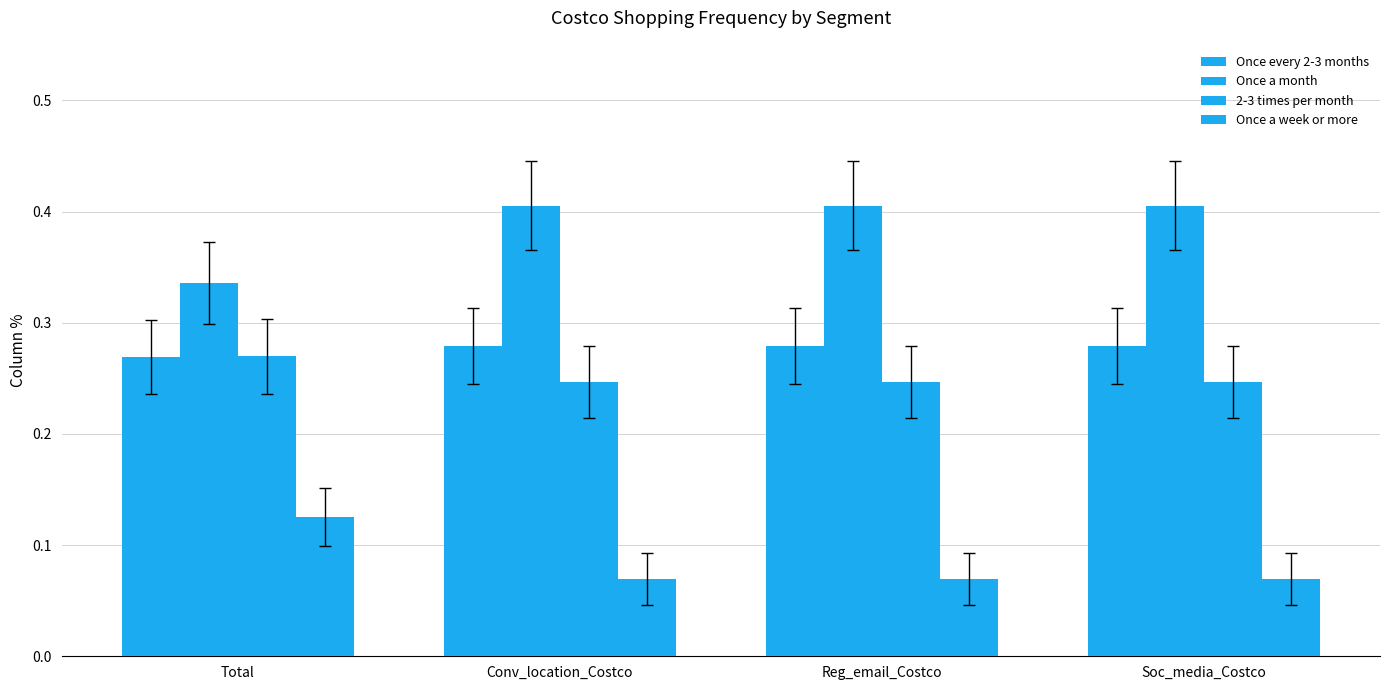

What value does the 2-3 times per month series have at Total?

0.3